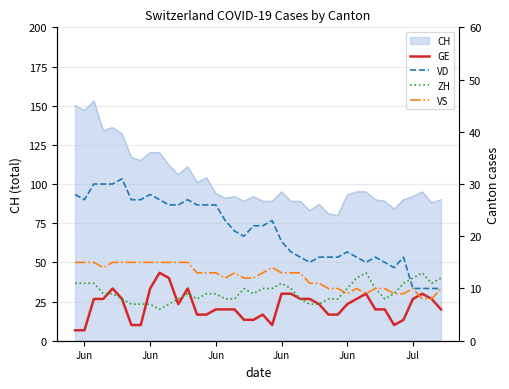

True or false: VS and VD intersect in this chart.

False